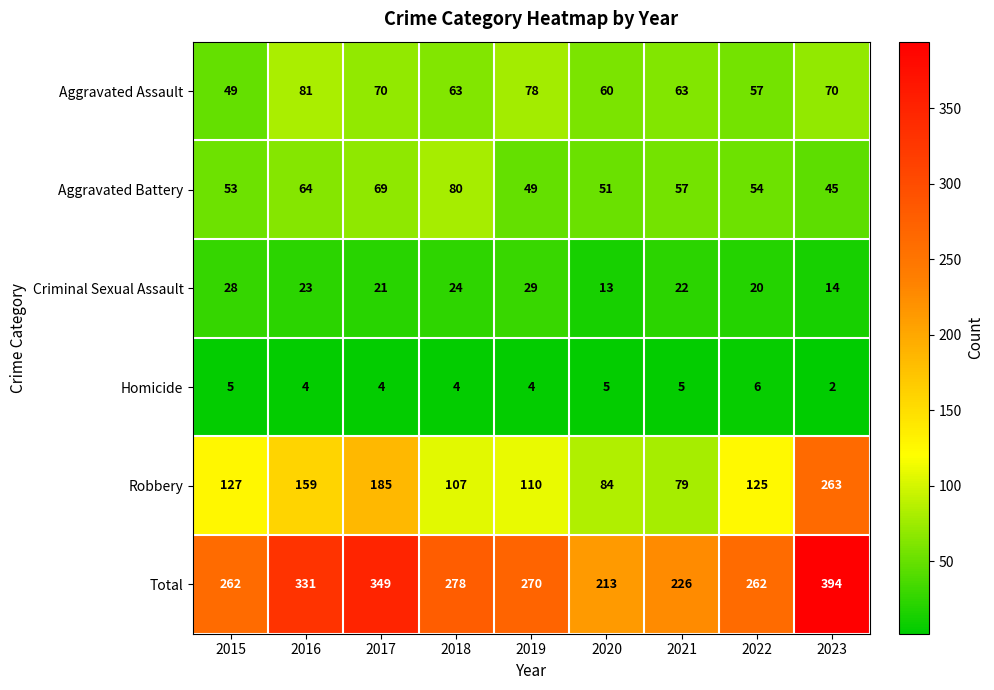

How many categories are shown in the chart?

9